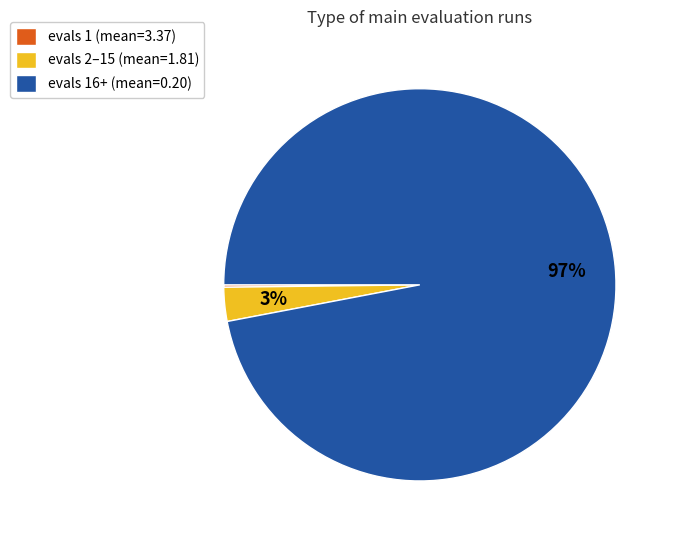

To the nearest percent, what is the combined percentage of evals 2–15 (mean=1.81) and evals 16+ (mean=0.20)?

100%